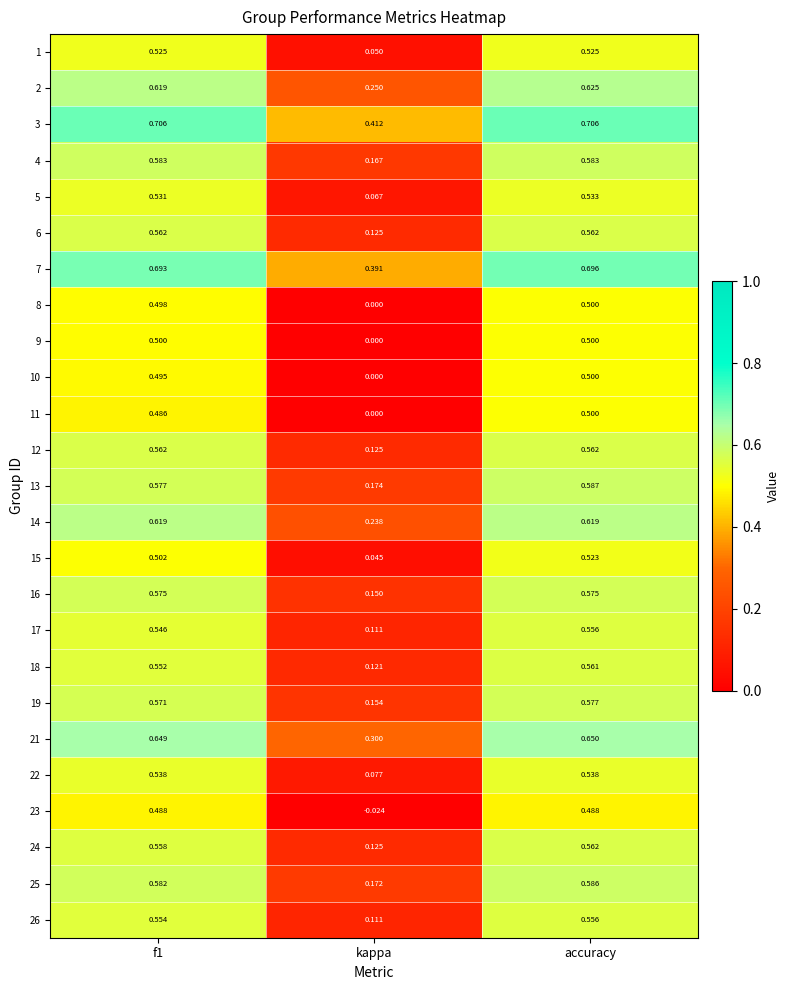

Which series changed the most between kappa and accuracy?

23